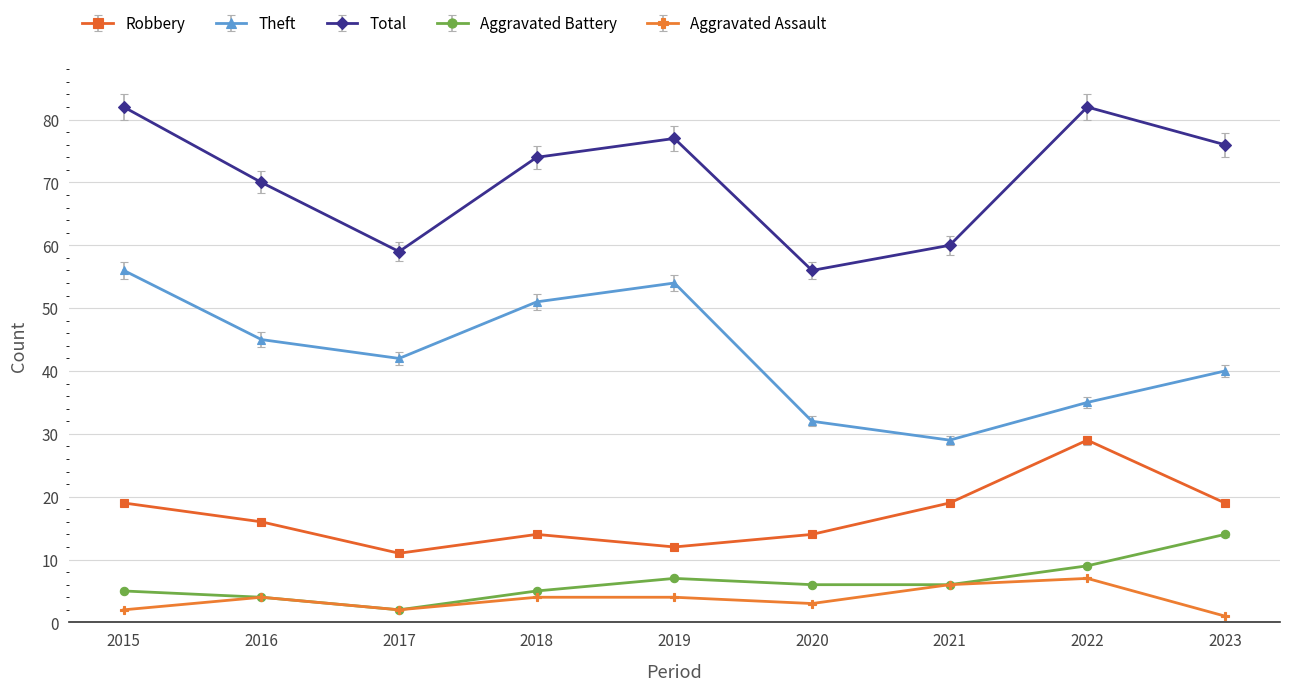

Which series changed the most between 2020 and 2023?

Total